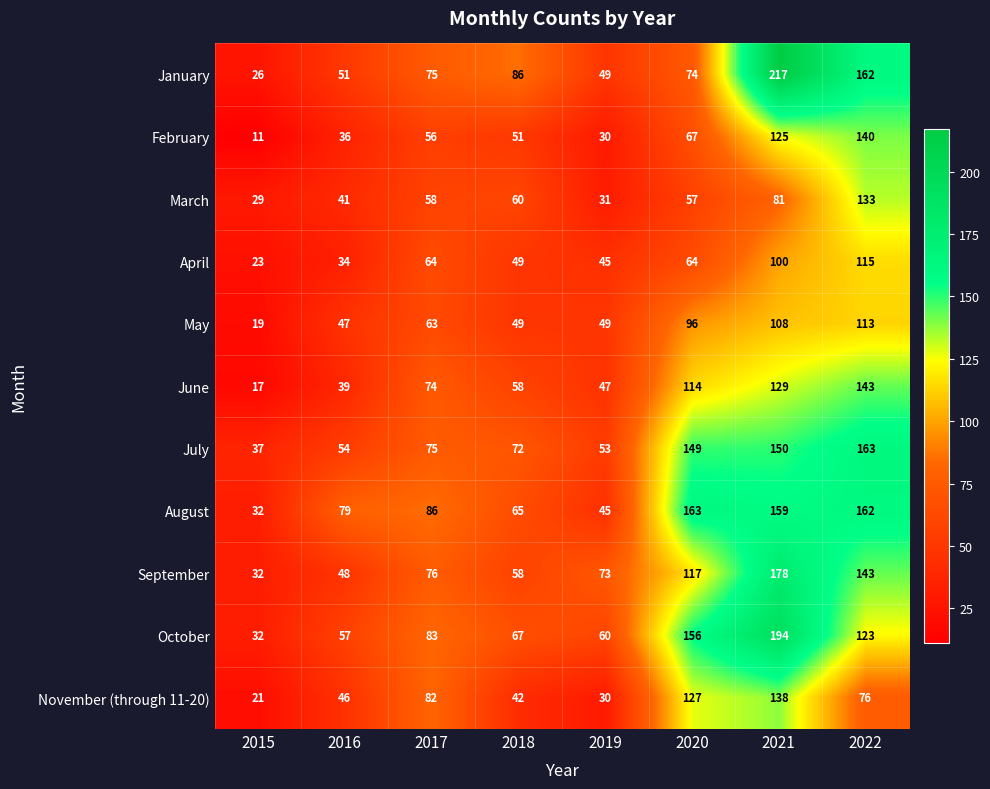

List the labels in order of November (through 11-20) value, largest first.

2021, 2020, 2017, 2022, 2016, 2018, 2019, 2015